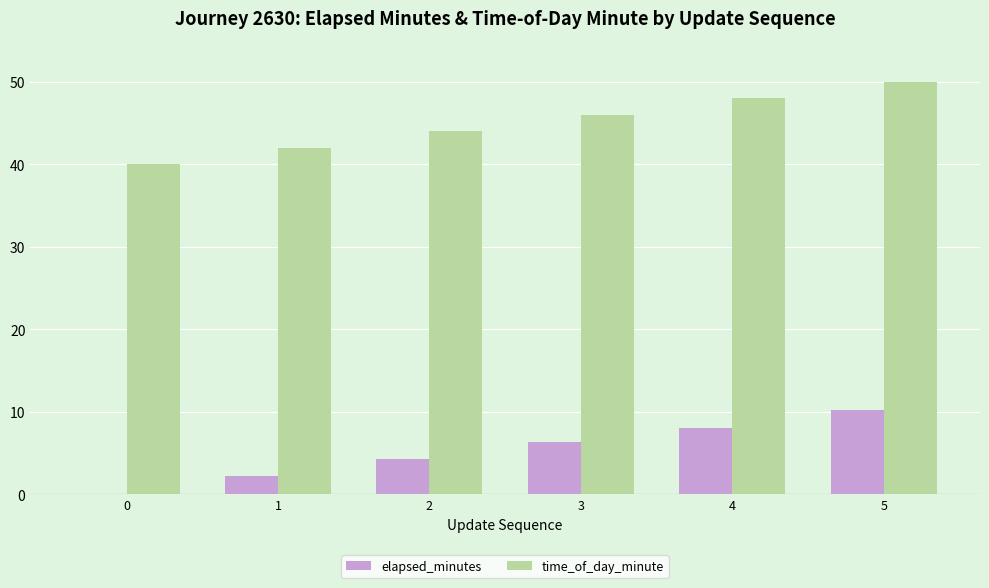

What is the average value of the elapsed_minutes series?

5.2